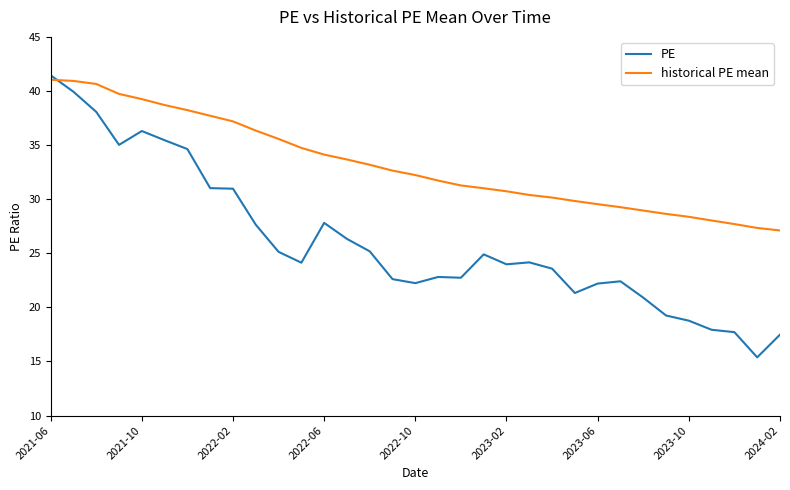

What is the smallest value displayed?

15.4